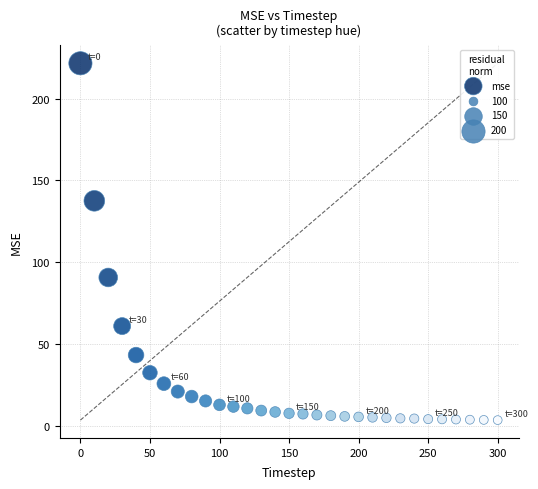

What Y value in the scatter plot is closest to 112?

90.7